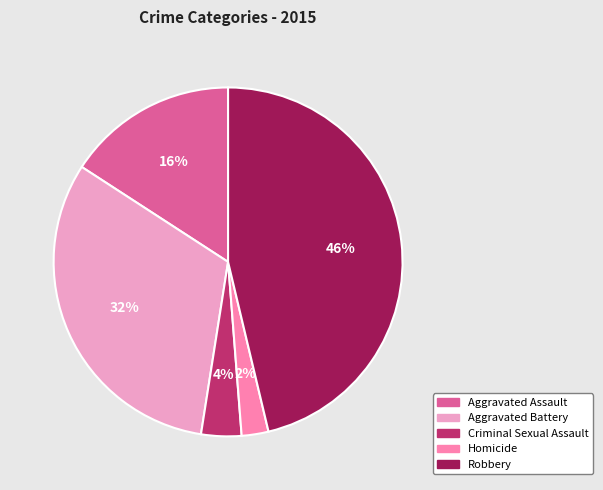

To the nearest percent, what is the average slice percentage?

20%